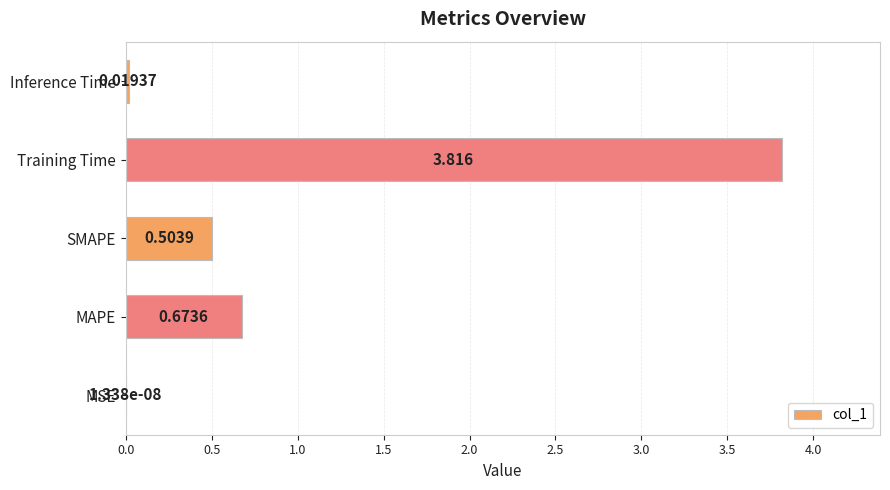

Between Inference Time and MAPE, which is larger?

MAPE